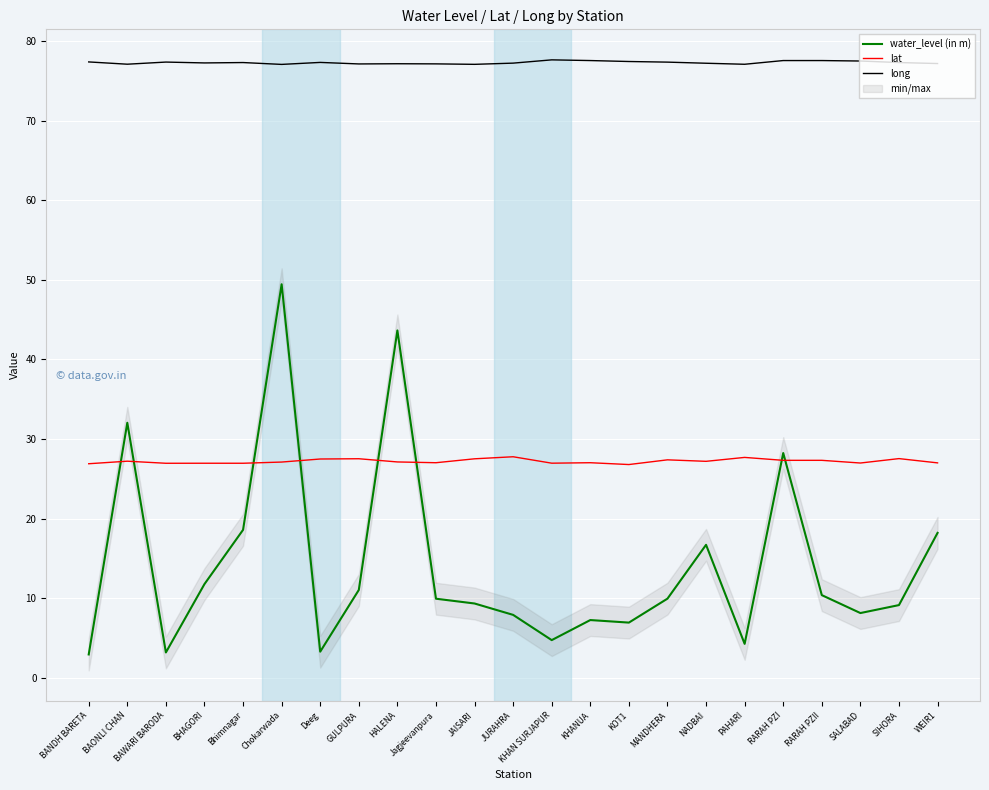

What is the label of the 7th point from the left?

Deeg